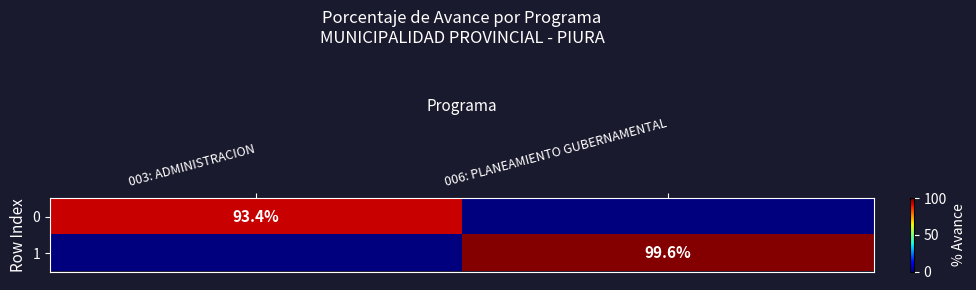

Is it true that 1 equals 143.7 at 006: PLANEAMIENTO GUBERNAMENTAL?

False